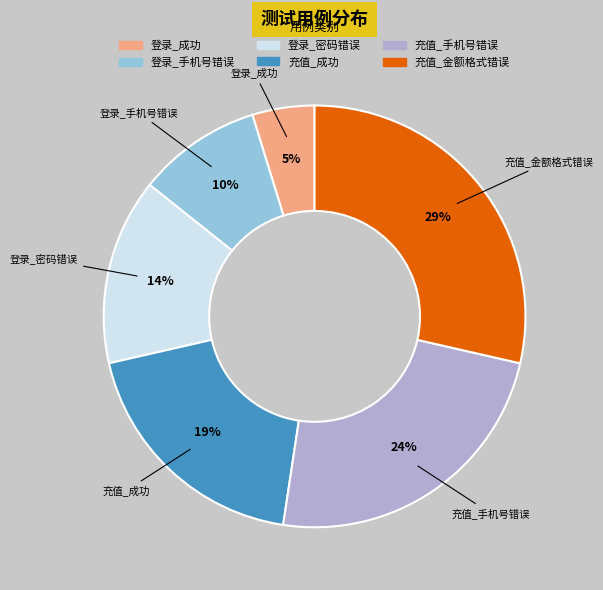

To the nearest percent, what is the average slice percentage?

17%